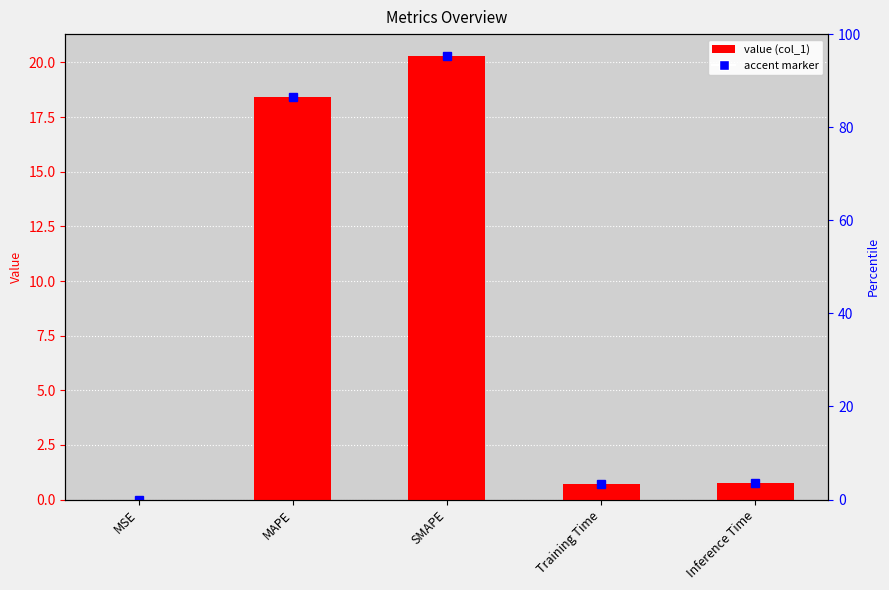

Reading right to left, what are all the values shown in this chart?

0.8	0.7	20.3	18.4	0.0